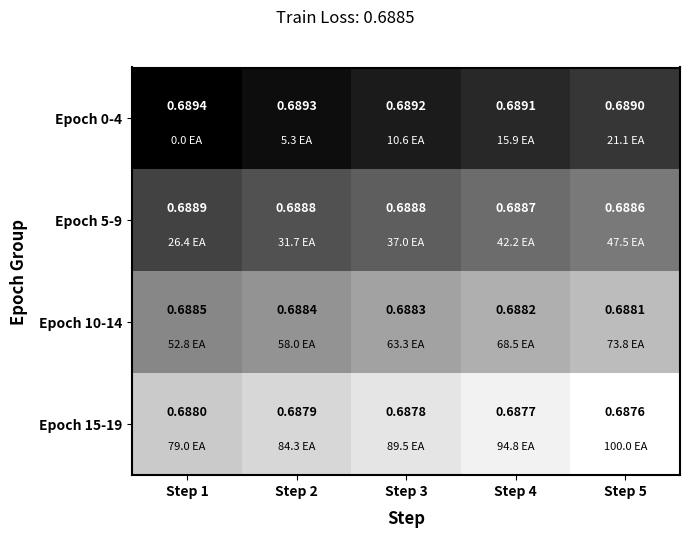

List the series in order of their overall mean, lowest first.

Epoch 15-19, Epoch 10-14, Epoch 5-9, Epoch 0-4